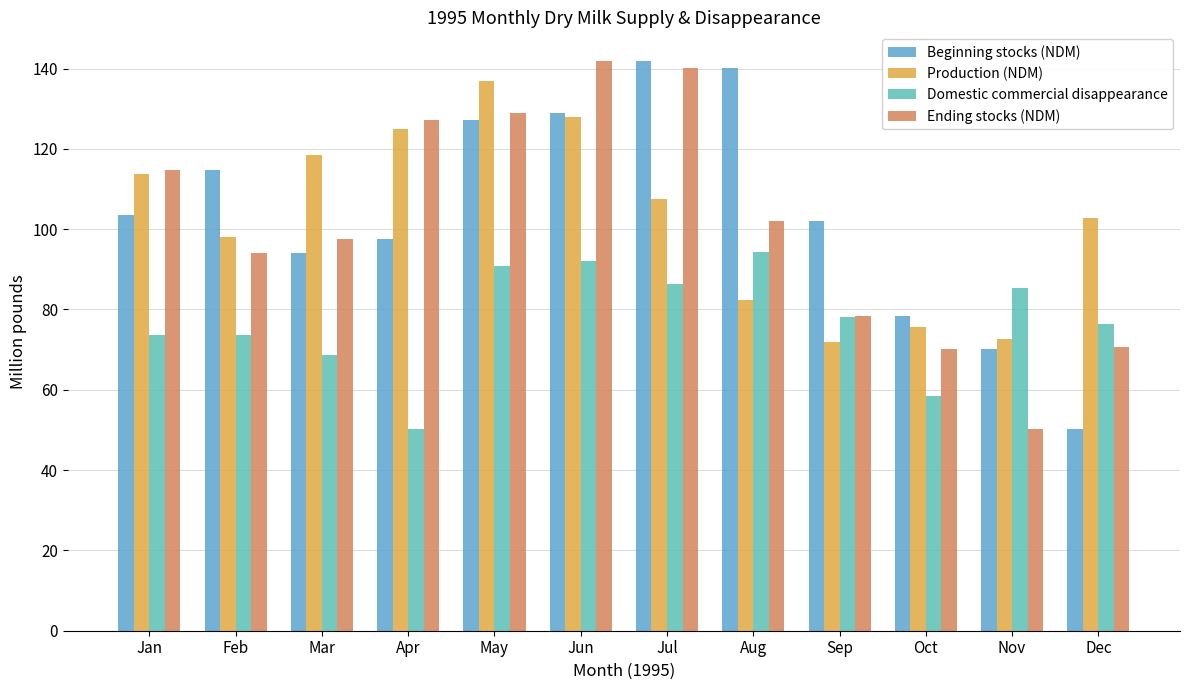

Is it true that Ending stocks (NDM) equals 23.9 at Nov?

False